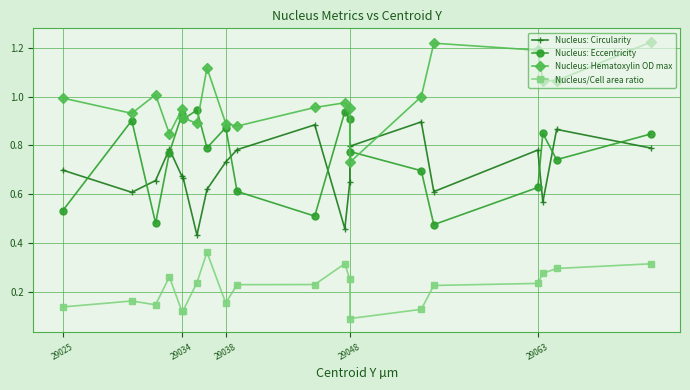

Count the Nucleus: Circularity values in the range 0 to 1.

20